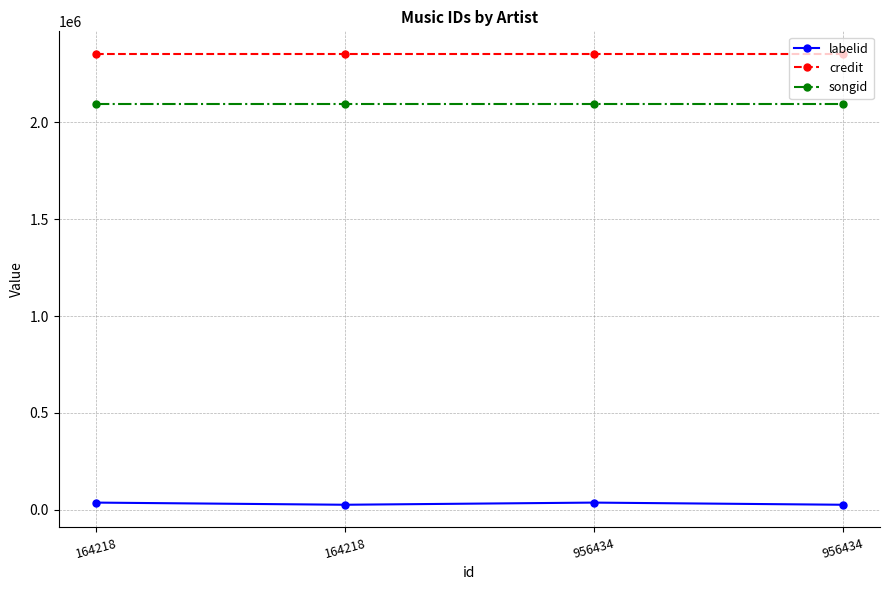

What is the total value across all series at 164218?

4487067